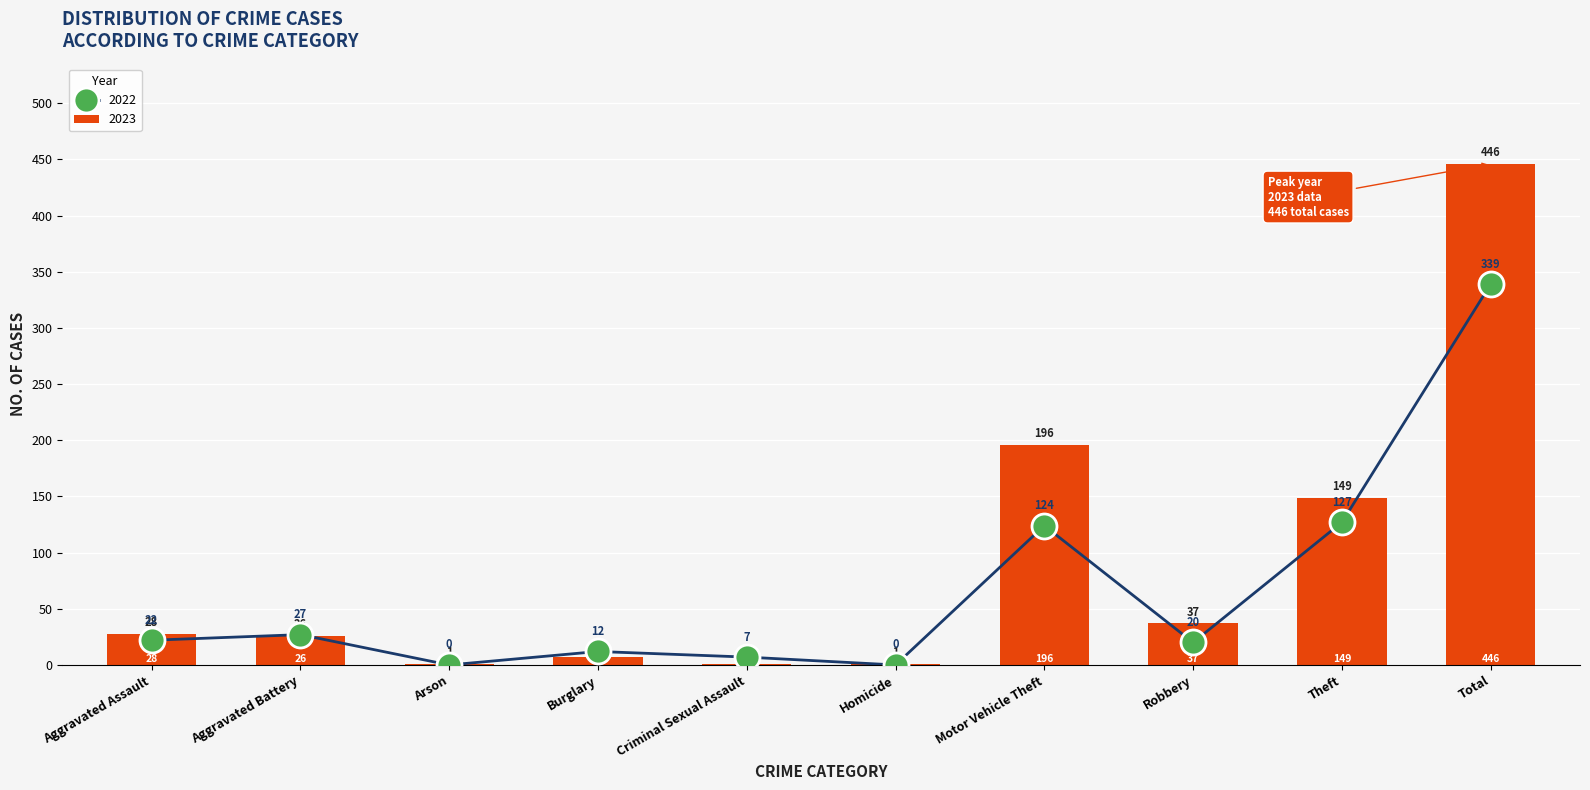

What is the maximum value for 2023?

446